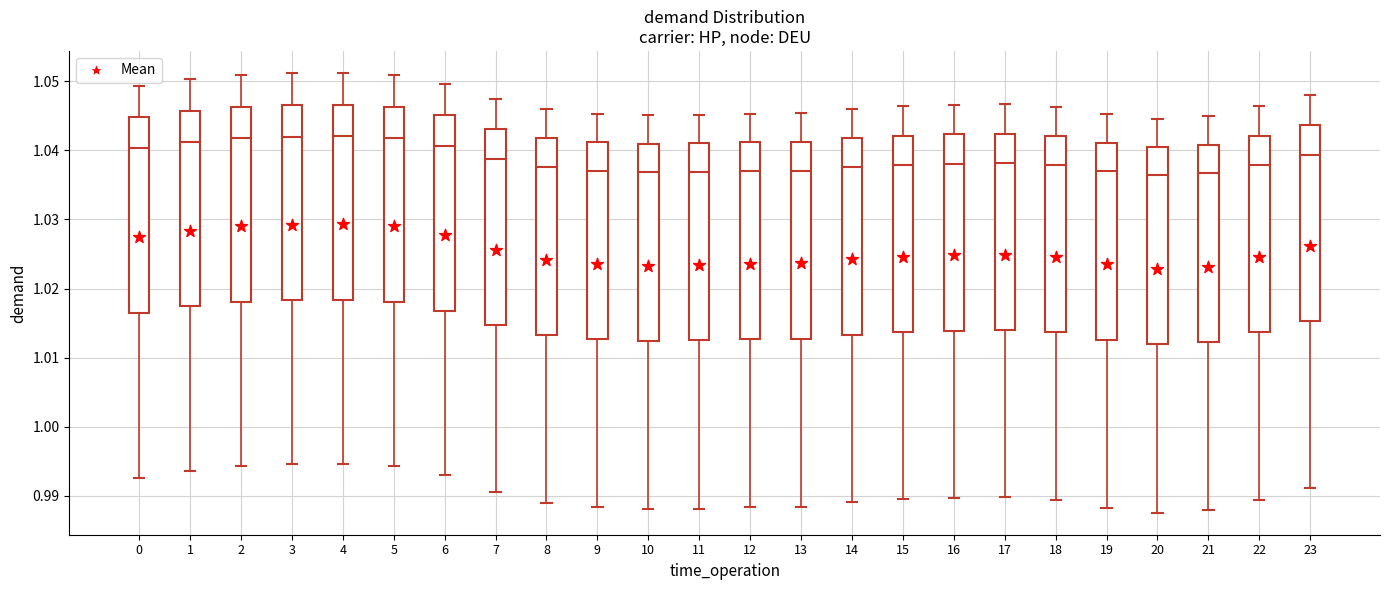

Reading left to right, transcribe this box plot: for each box, give where its median line is, the range the box spans, and where its two whiskers end, as read against the y-axis. The values are not printed on the chart, so give them approximately, as read against the axis.

0: median 1.040, box 1.017 to 1.045, whiskers 0.993 to 1.049
1: median 1.041, box 1.017 to 1.046, whiskers 0.994 to 1.050
2: median 1.042, box 1.018 to 1.046, whiskers 0.994 to 1.051
3: median 1.042, box 1.018 to 1.047, whiskers 0.995 to 1.051
4: median 1.042, box 1.018 to 1.047, whiskers 0.995 to 1.051
5: median 1.042, box 1.018 to 1.046, whiskers 0.994 to 1.051
6: median 1.041, box 1.017 to 1.045, whiskers 0.993 to 1.050
7: median 1.039, box 1.015 to 1.043, whiskers 0.991 to 1.047
8: median 1.038, box 1.013 to 1.042, whiskers 0.989 to 1.046
9: median 1.037, box 1.013 to 1.041, whiskers 0.988 to 1.045
10: median 1.037, box 1.012 to 1.041, whiskers 0.988 to 1.045
11: median 1.037, box 1.013 to 1.041, whiskers 0.988 to 1.045
12: median 1.037, box 1.013 to 1.041, whiskers 0.988 to 1.045
13: median 1.037, box 1.013 to 1.041, whiskers 0.988 to 1.045
14: median 1.038, box 1.013 to 1.042, whiskers 0.989 to 1.046
15: median 1.038, box 1.014 to 1.042, whiskers 0.989 to 1.046
16: median 1.038, box 1.014 to 1.042, whiskers 0.990 to 1.047
17: median 1.038, box 1.014 to 1.042, whiskers 0.990 to 1.047
18: median 1.038, box 1.014 to 1.042, whiskers 0.989 to 1.046
19: median 1.037, box 1.013 to 1.041, whiskers 0.988 to 1.045
20: median 1.036, box 1.012 to 1.040, whiskers 0.988 to 1.045
21: median 1.037, box 1.012 to 1.041, whiskers 0.988 to 1.045
22: median 1.038, box 1.014 to 1.042, whiskers 0.989 to 1.046
23: median 1.039, box 1.015 to 1.044, whiskers 0.991 to 1.048